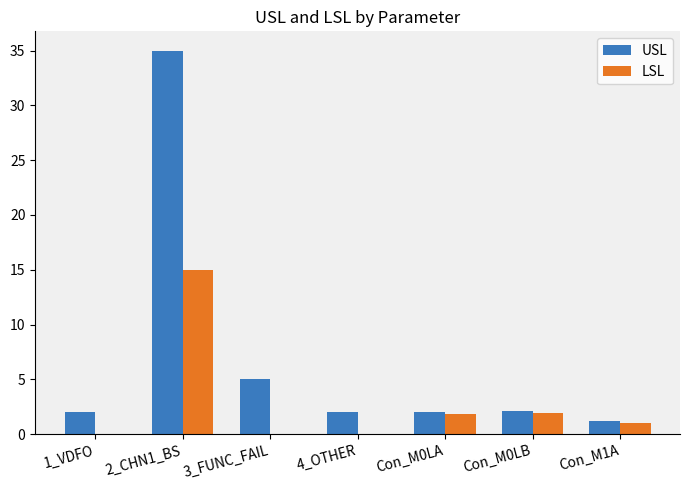

What is the total value across all series at 3_FUNC_FAIL?

5.0